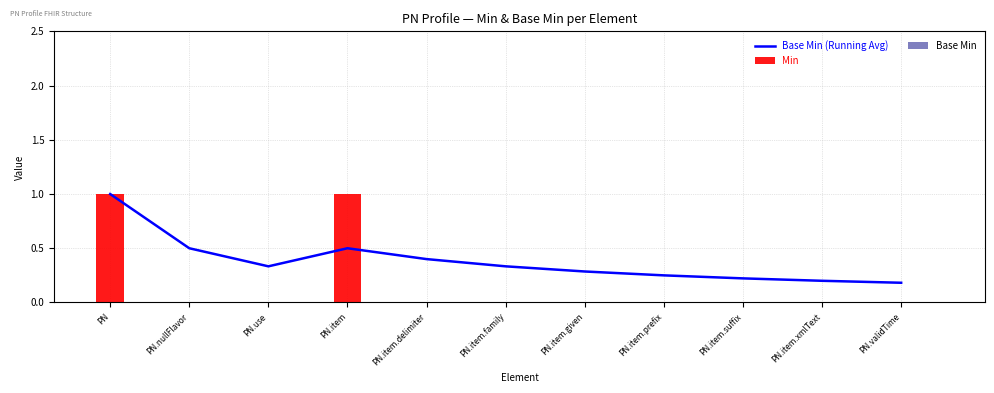

What is the total value across all series at PN.item.family?

0.3